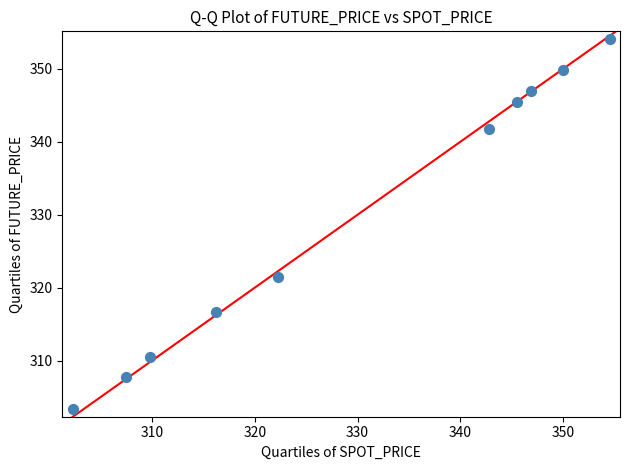

What is the average X value?

329.8